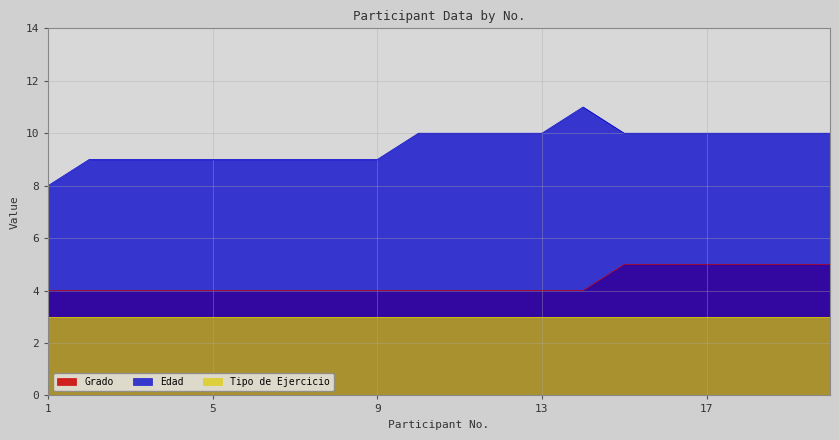

True or false: Edad and Grado cross at least once.

False